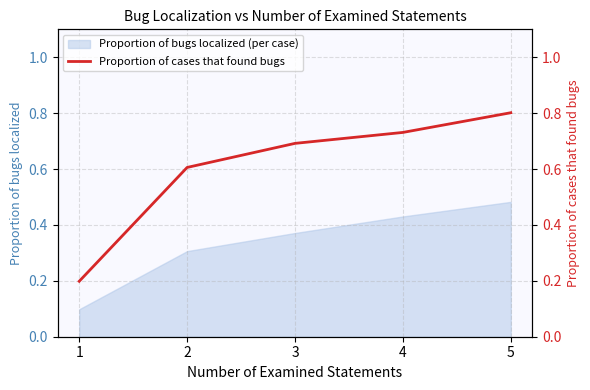

List the labels in order of value, smallest first.

1, 2, 3, 4, 5